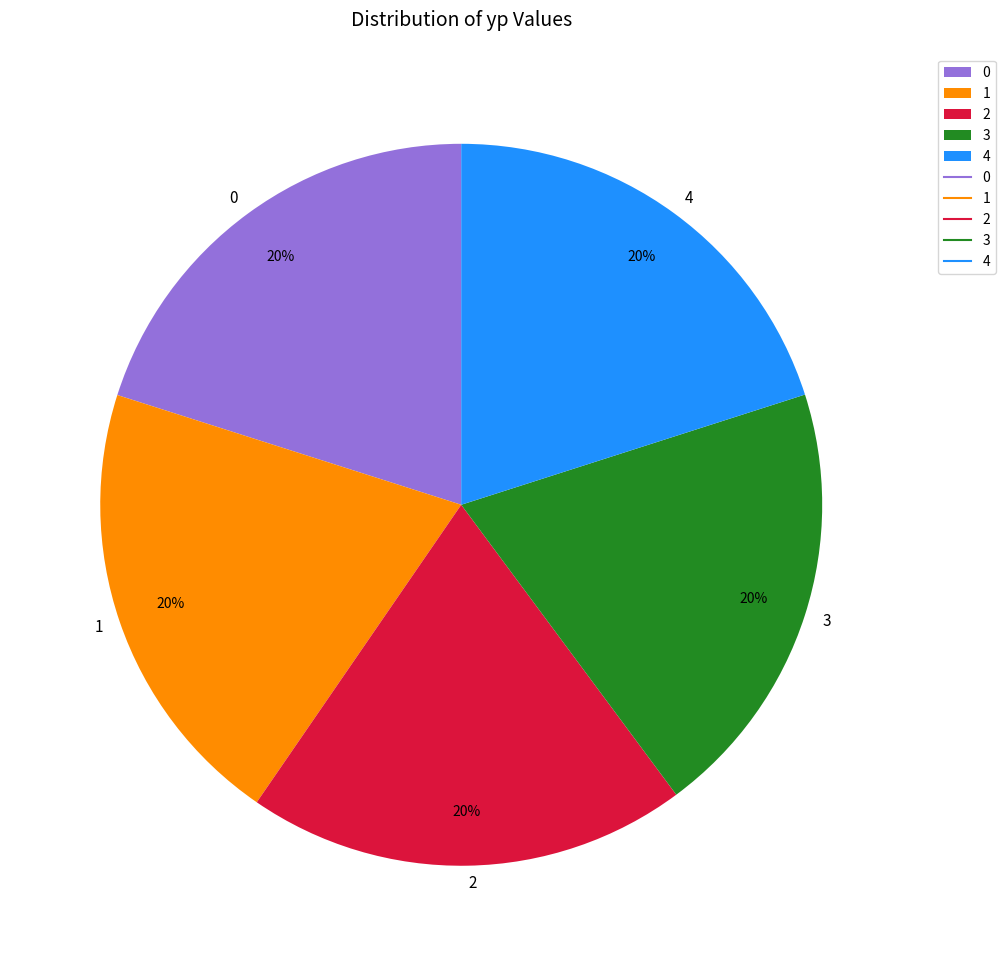

To the nearest percent, what percentage of the pie is 3?

20%